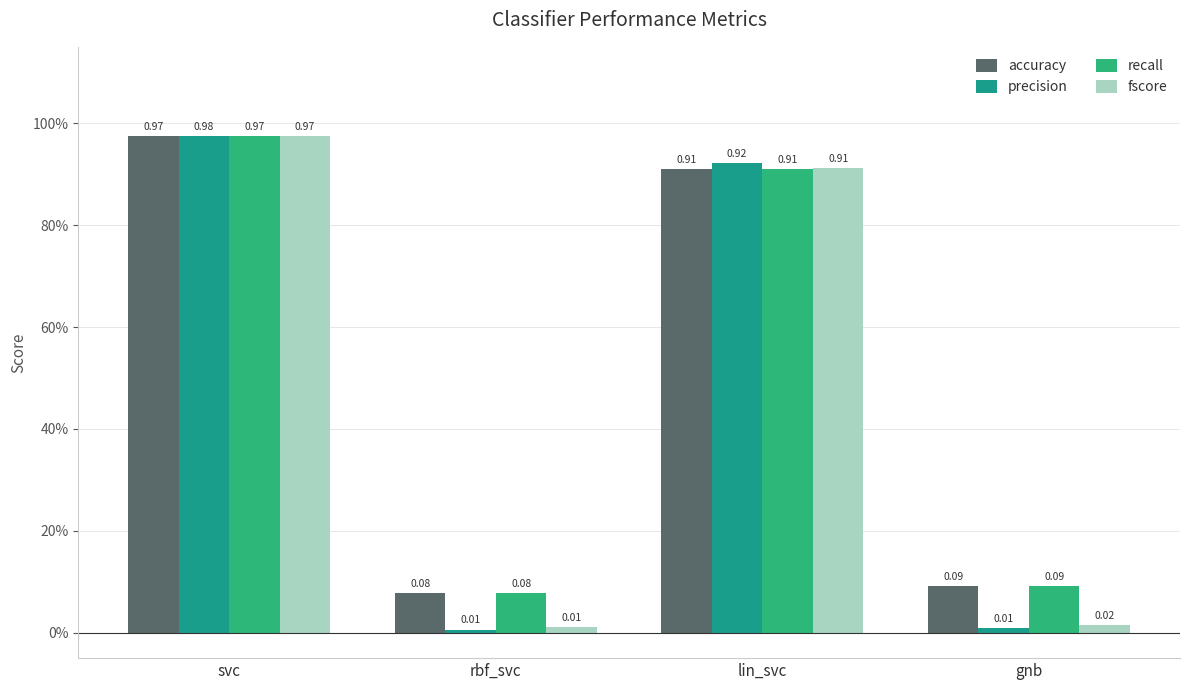

How many series are shown in this chart?

4